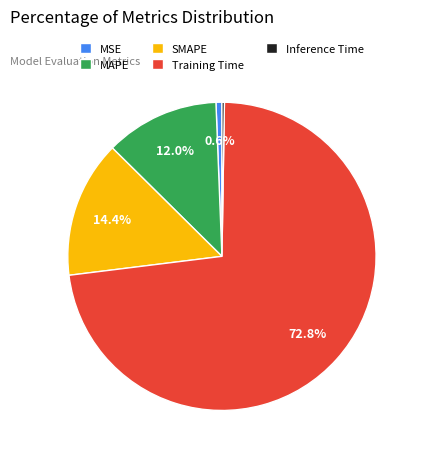

True or false: MAPE accounts for 22% of the total.

False